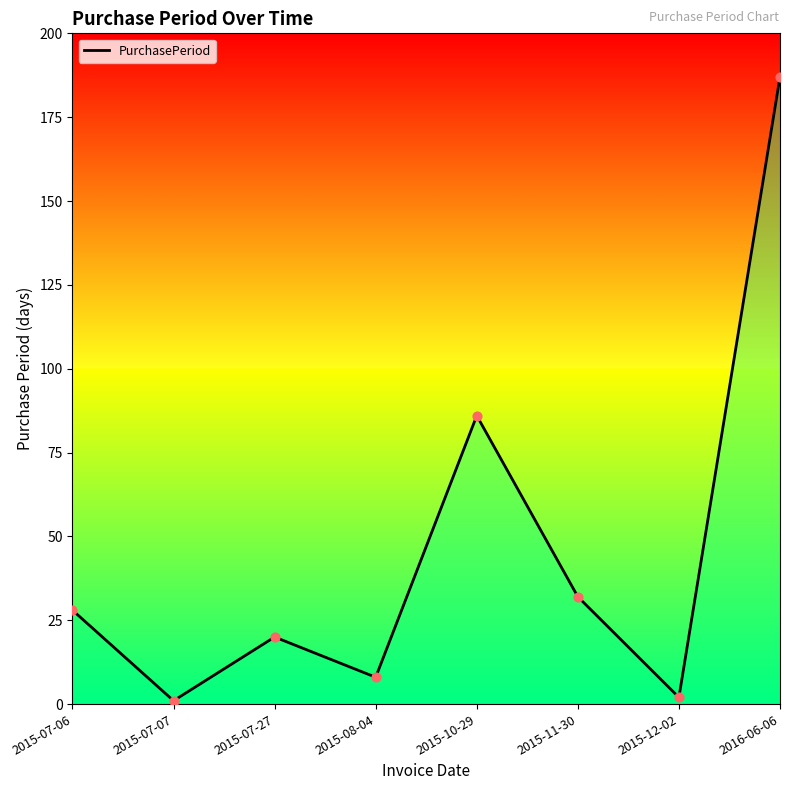

Between 2015-07-06 and 2015-07-07, which is larger?

2015-07-06